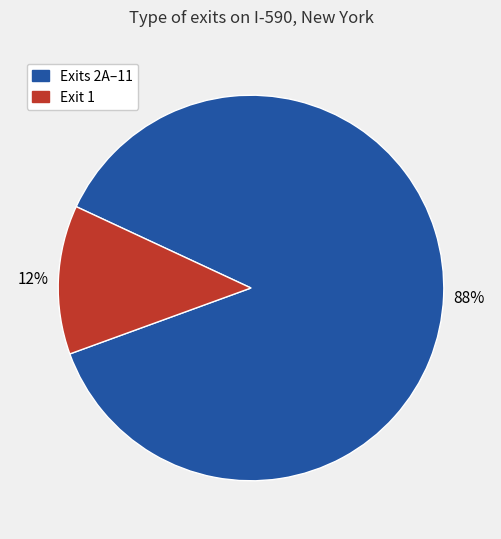

Which slice is the largest?

Exits 2A–11